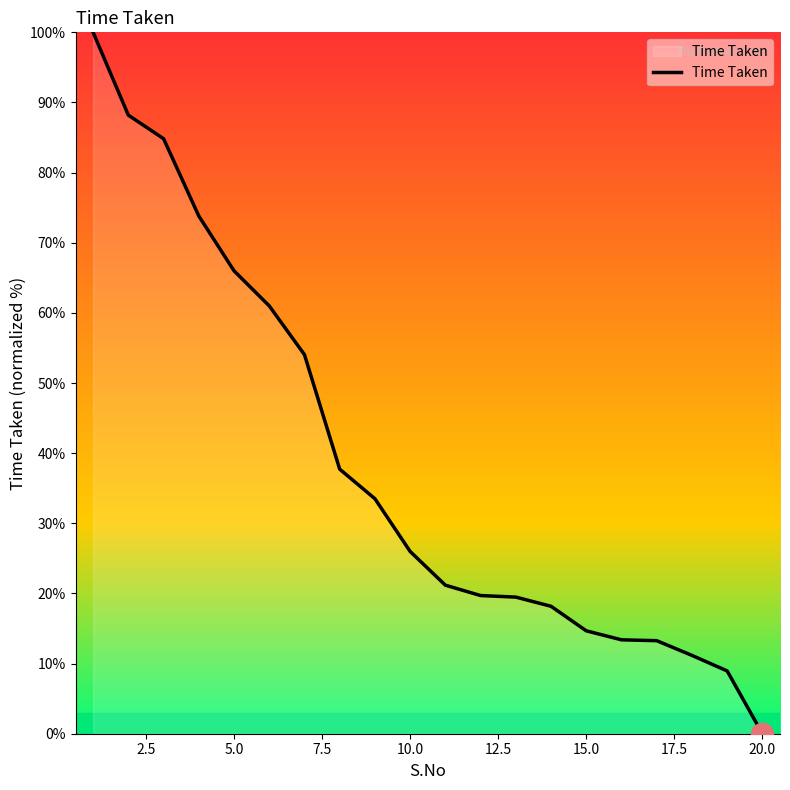

What is the maximum value shown in the chart?

100.0